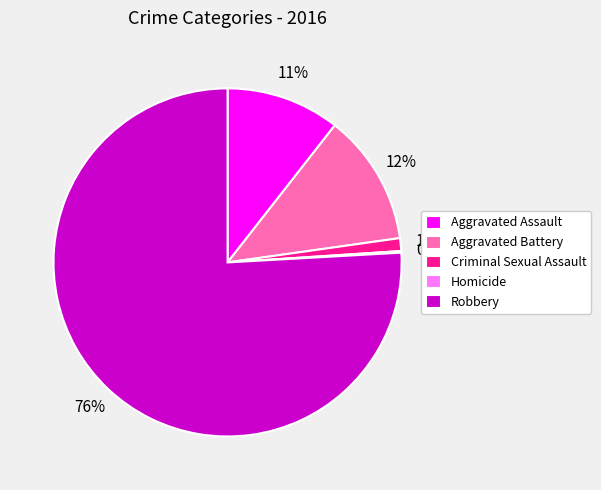

Is the sum of Criminal Sexual Assault and Aggravated Assault greater than half?

No